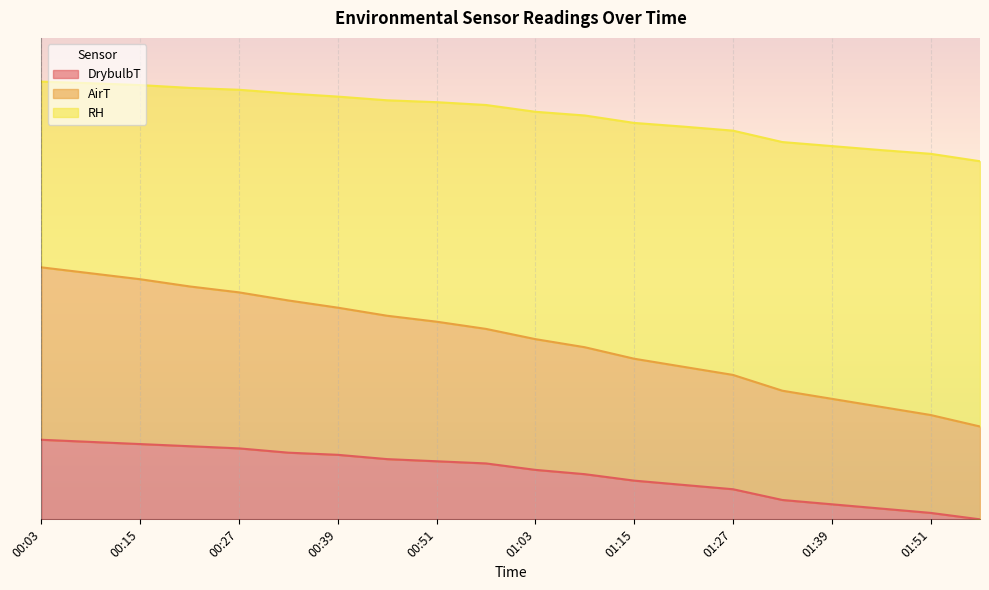

Is it true that RH equals 159.4 at 00:39?

True